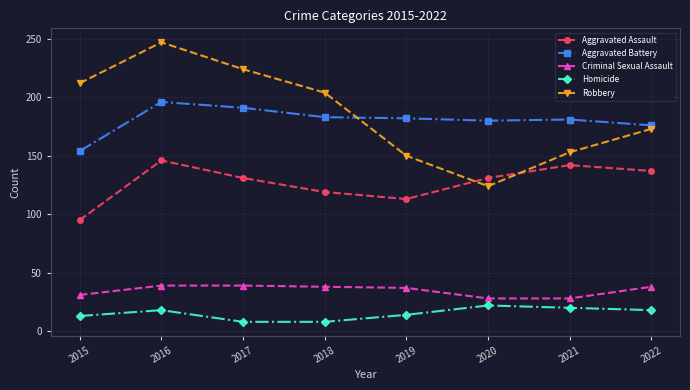

True or false: Criminal Sexual Assault and Aggravated Battery intersect in this chart.

False